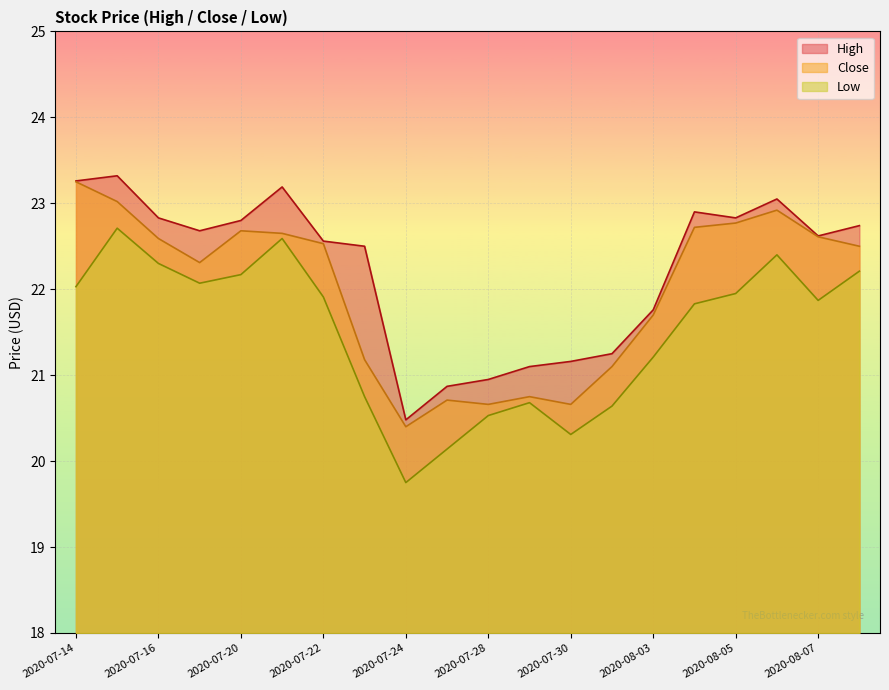

Between 2020-07-29 and 2020-07-31, which series saw the biggest shift?

Close